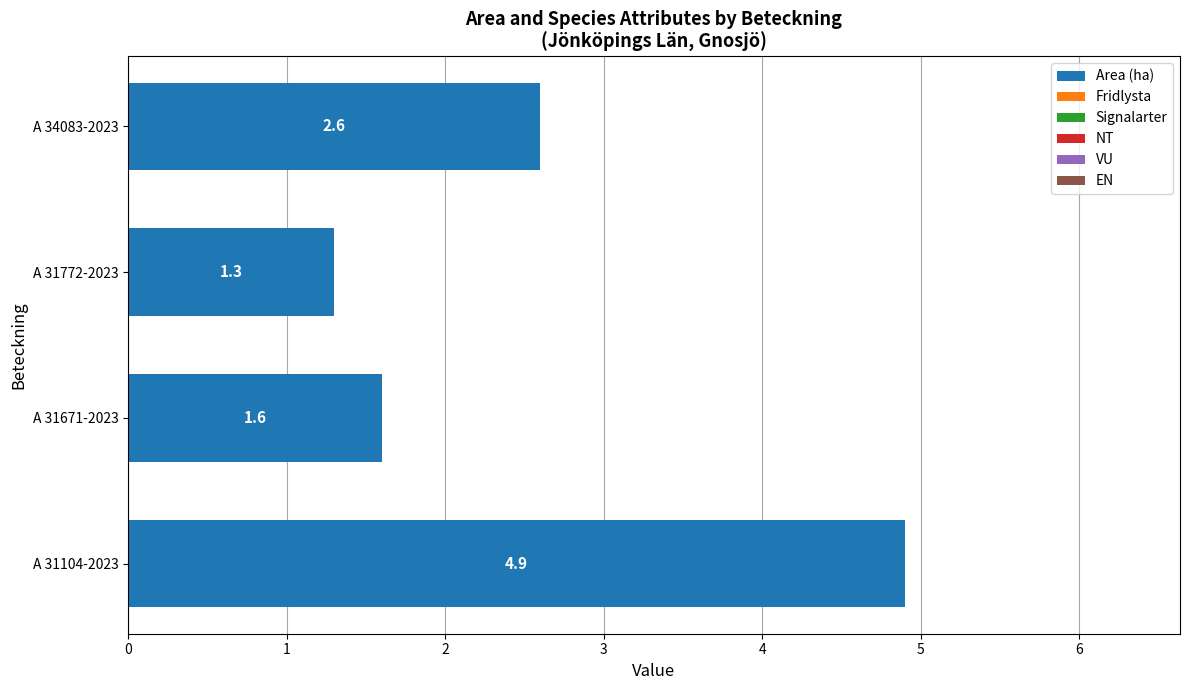

Is it true that the value at A 31772-2023 is 1.8?

False